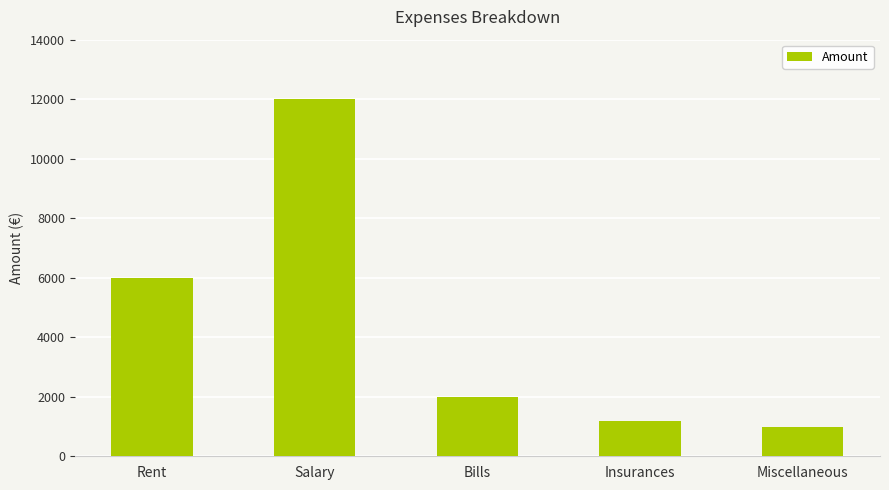

Rank the categories by value from highest to lowest.

Salary, Rent, Bills, Insurances, Miscellaneous